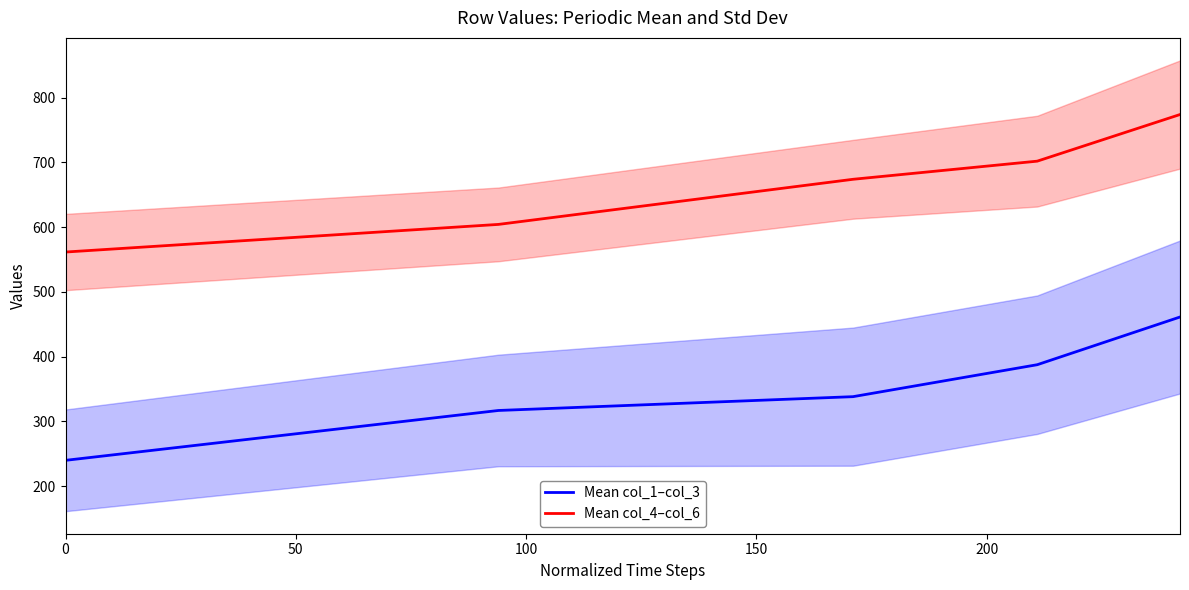

True or false: Mean col_1–col_3 and Mean col_4–col_6 intersect in this chart.

False